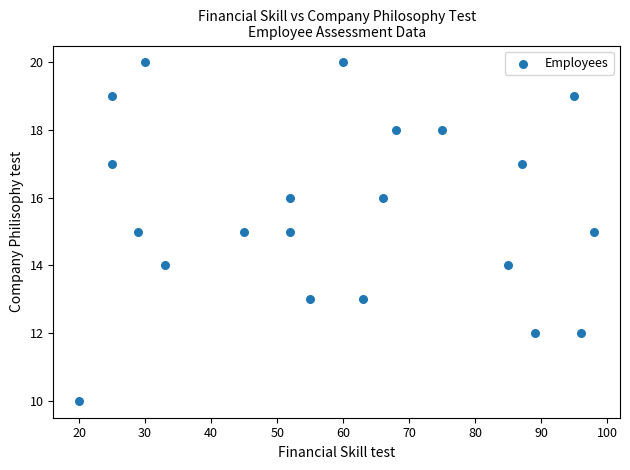

What is the range of Y values (max minus min)?

10